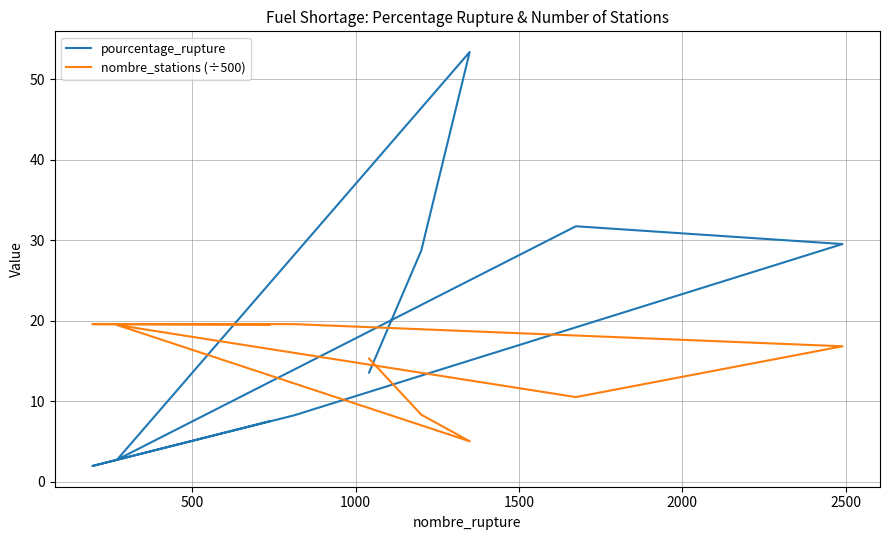

How many data points does each series have?

9